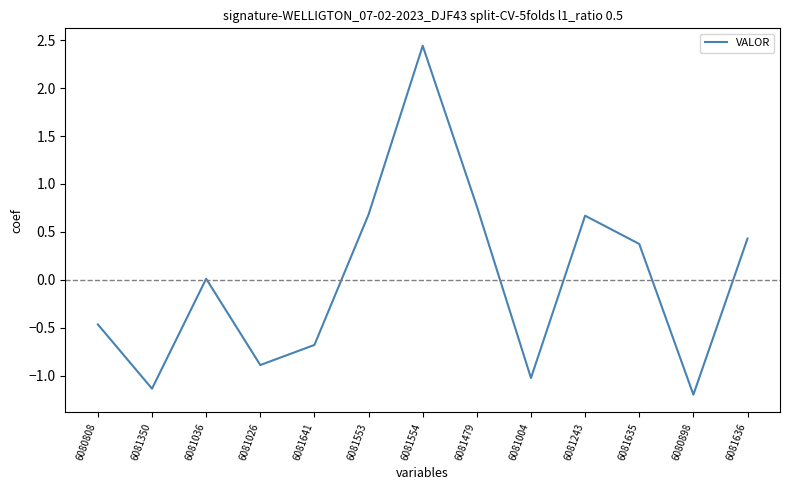

Where is the first local minimum?

6081350